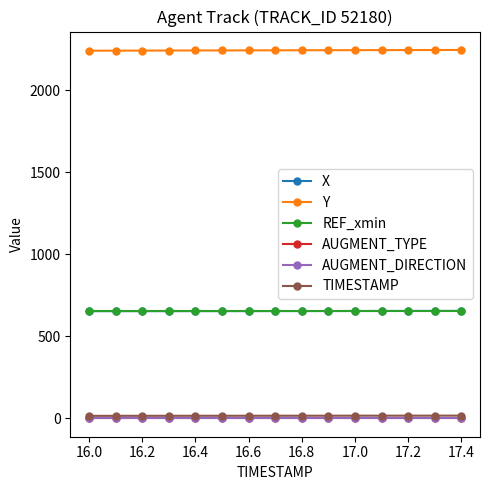

What is the sum of all X values?

9825.4